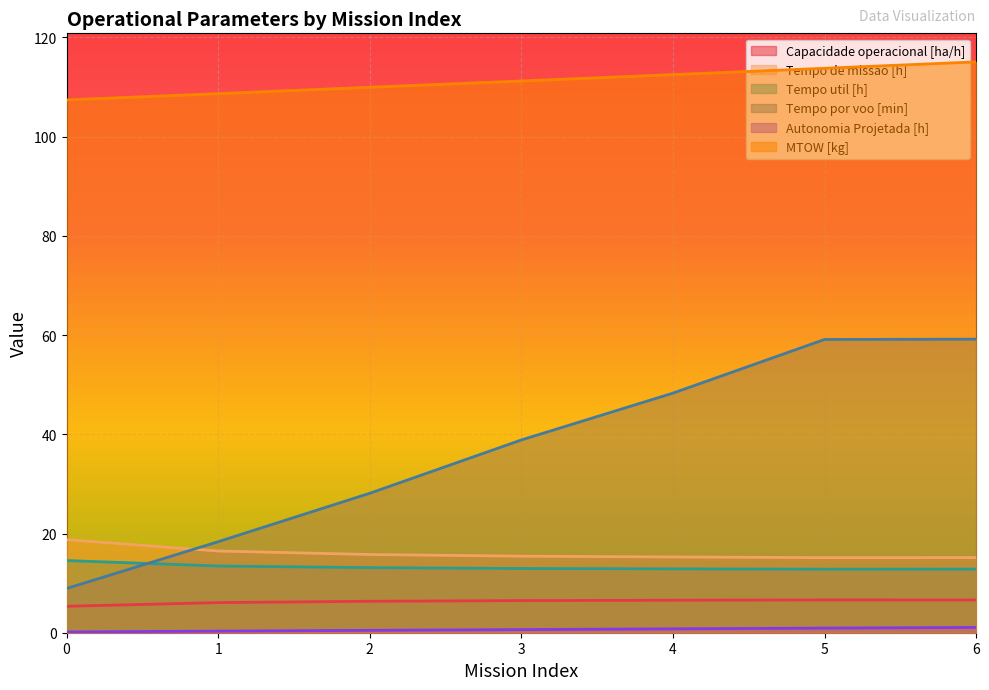

Reading left to right, what are all the values shown in this chart?

Capacidade operacional [ha/h]: 0=5.3	1=6.1	2=6.3	3=6.5	4=6.5	5=6.6	6=6.6
Tempo de missao [h]: 0=18.8	1=16.5	2=15.8	3=15.4	4=15.3	5=15.1	6=15.2
Tempo util [h]: 0=14.6	1=13.4	2=13.1	3=12.9	4=12.9	5=12.8	6=12.8
Tempo por voo [min]: 0=8.9	1=18.4	2=28.1	3=38.9	4=48.3	5=59.1	6=59.2
Autonomia Projetada [h]: 0=0.2	1=0.3	2=0.5	3=0.6	4=0.8	5=0.9	6=1.1
MTOW [kg]: 0=107.4	1=108.7	2=110.0	3=111.2	4=112.5	5=113.8	6=115.1